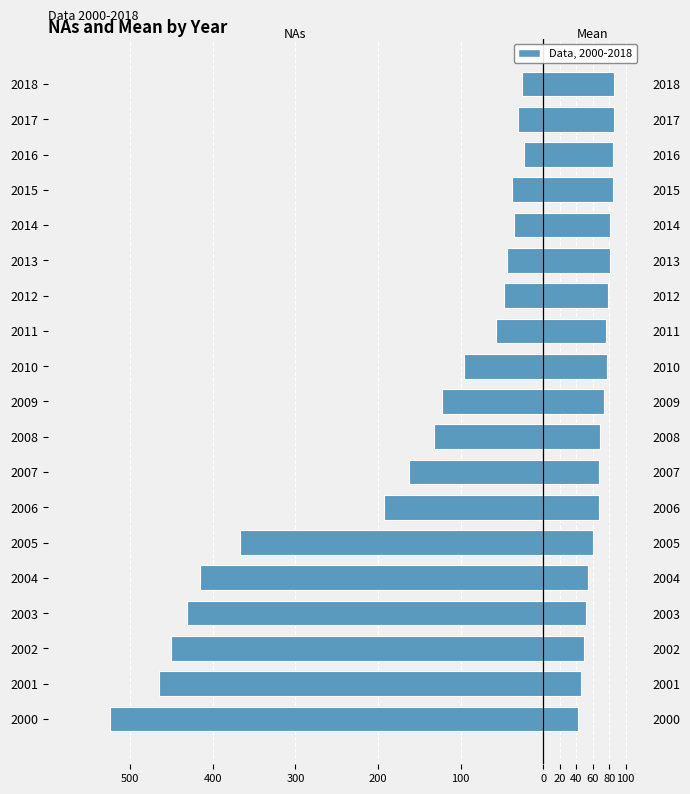

List the series in order of their overall mean, highest first.

Mean, NAs